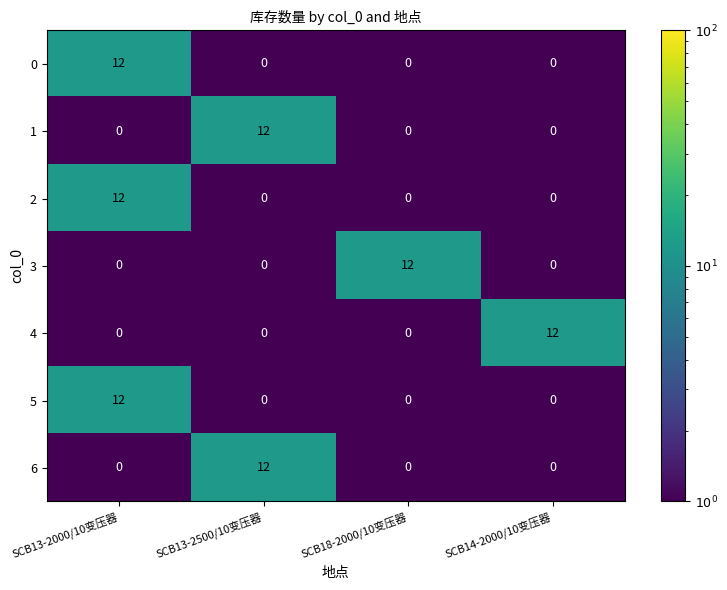

What is the difference between the maximum and minimum values in the 1 series?

12